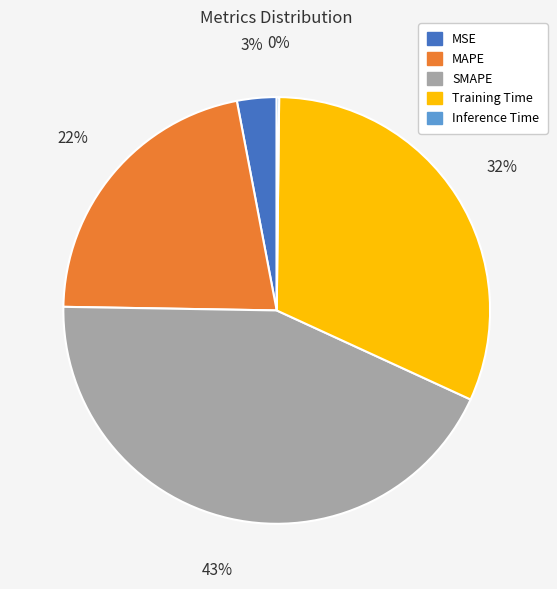

To the nearest percent, what percentage of the pie is Training Time?

32%